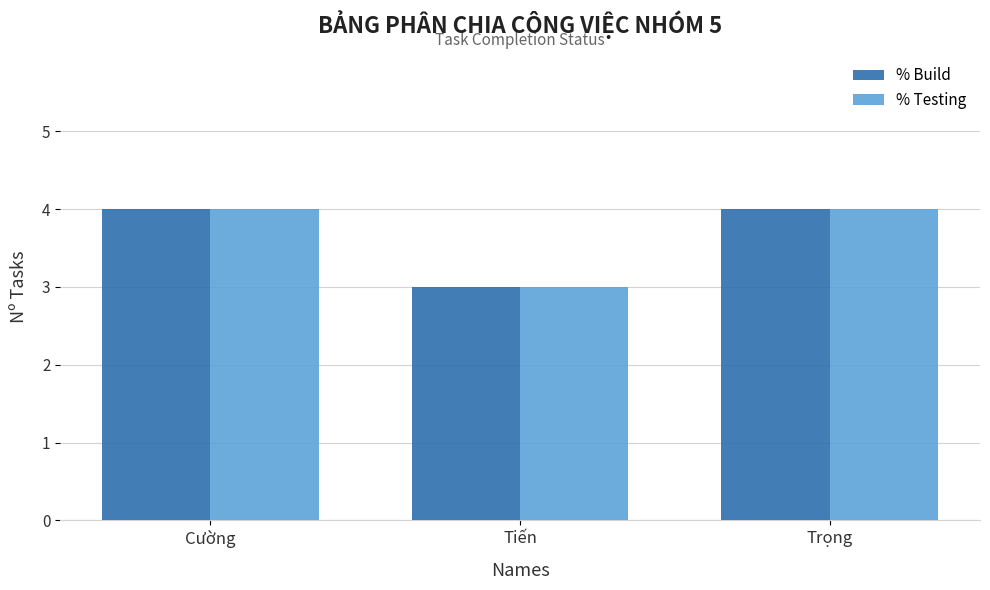

What is the label of the 2nd bar from the left?

Tiến